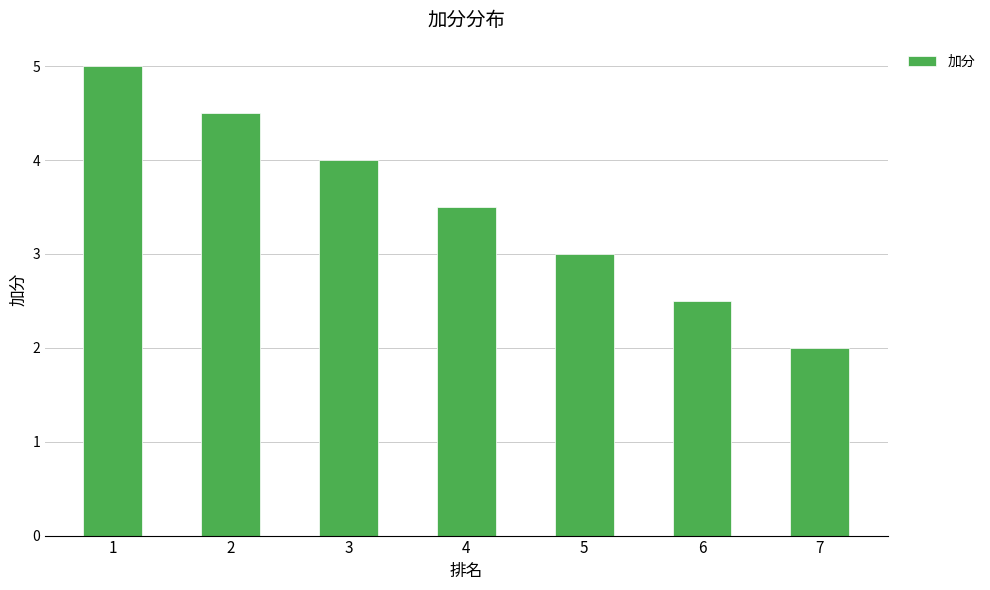

Are the bars horizontal?

No